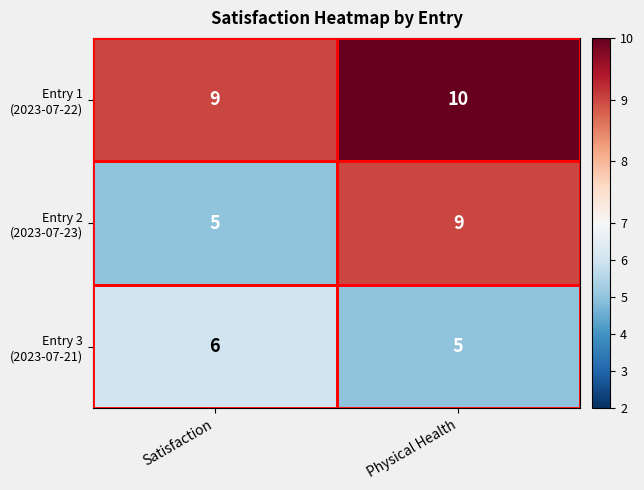

What is the total value across all series at Physical Health?

24